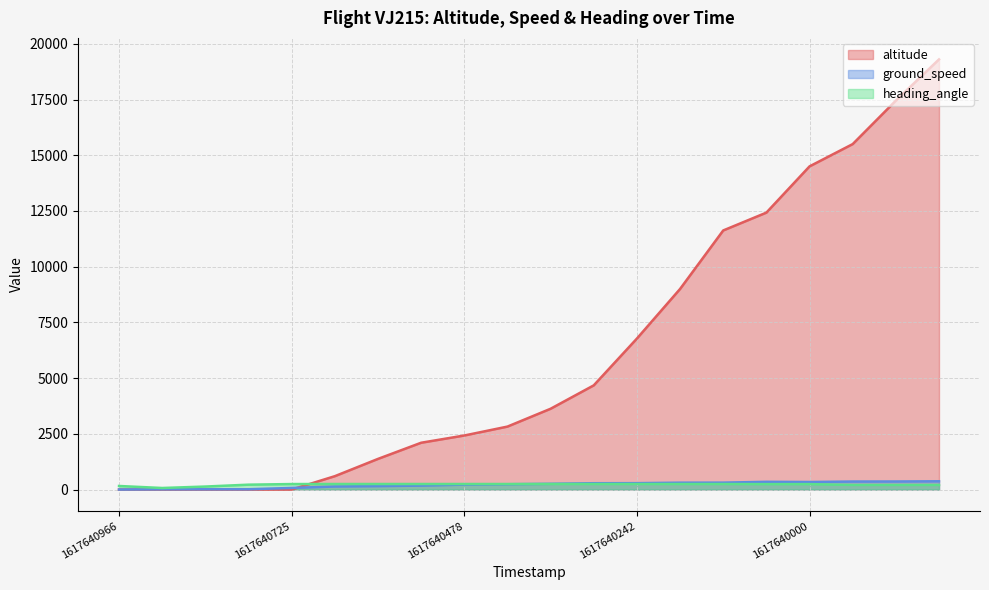

What is the difference between the highest and lowest values at 1617640779?

219